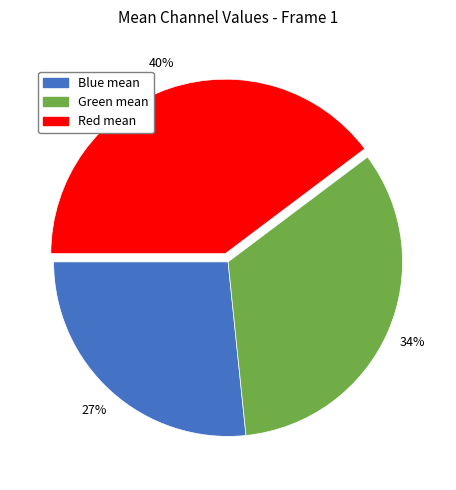

To the nearest percent, what is the average slice percentage?

33%